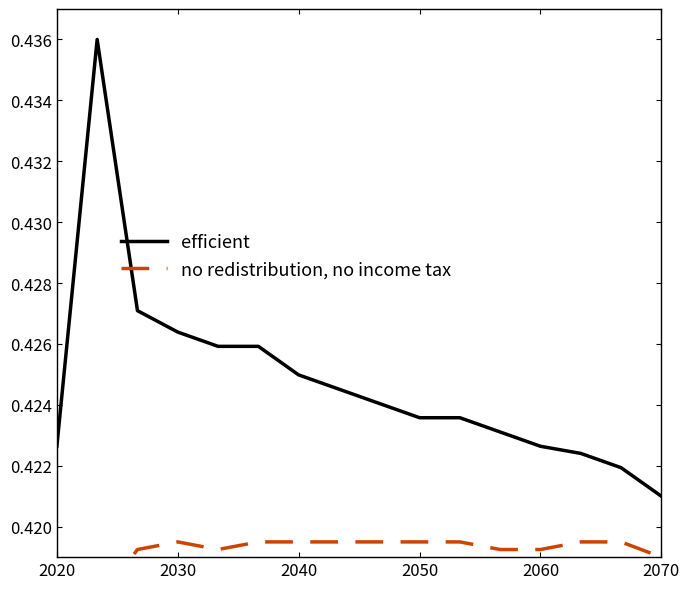

What is the sum of all no redistribution, no income tax values?

6.7